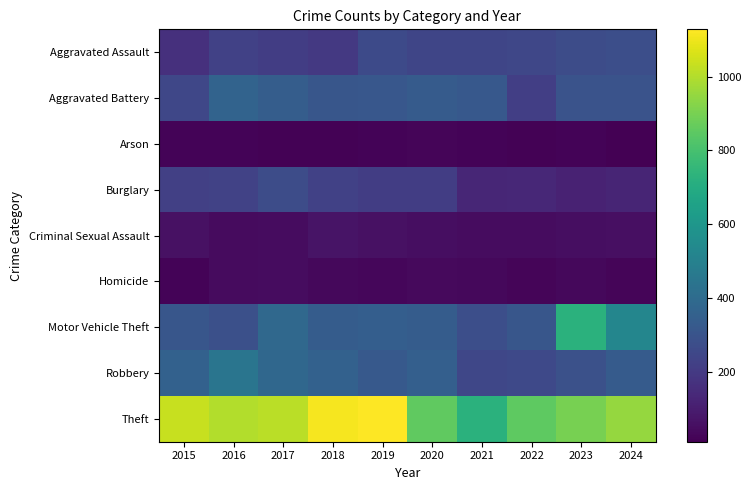

How many data points does each series have?

10